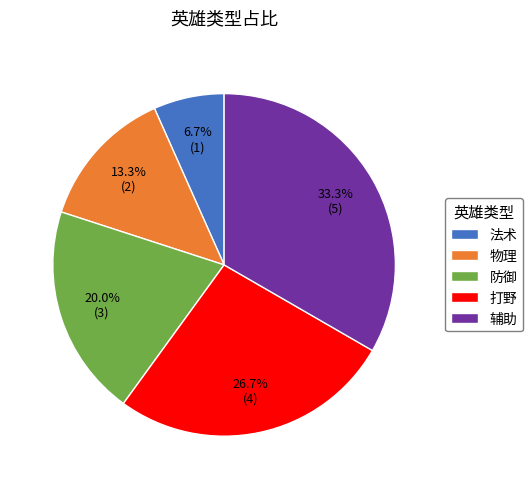

Is 辅助 the majority of the pie?

No